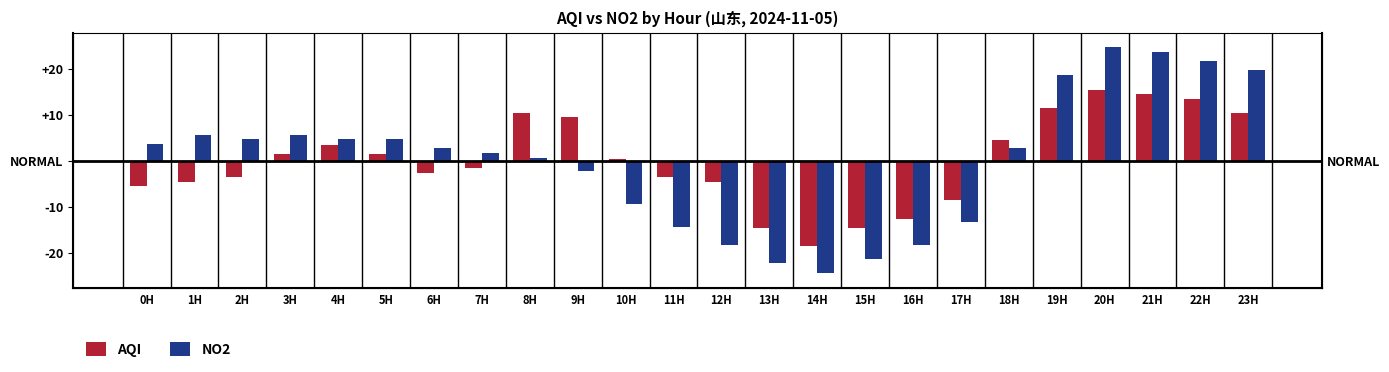

What is the difference between the maximum and minimum values in the NO2 series?

49.0